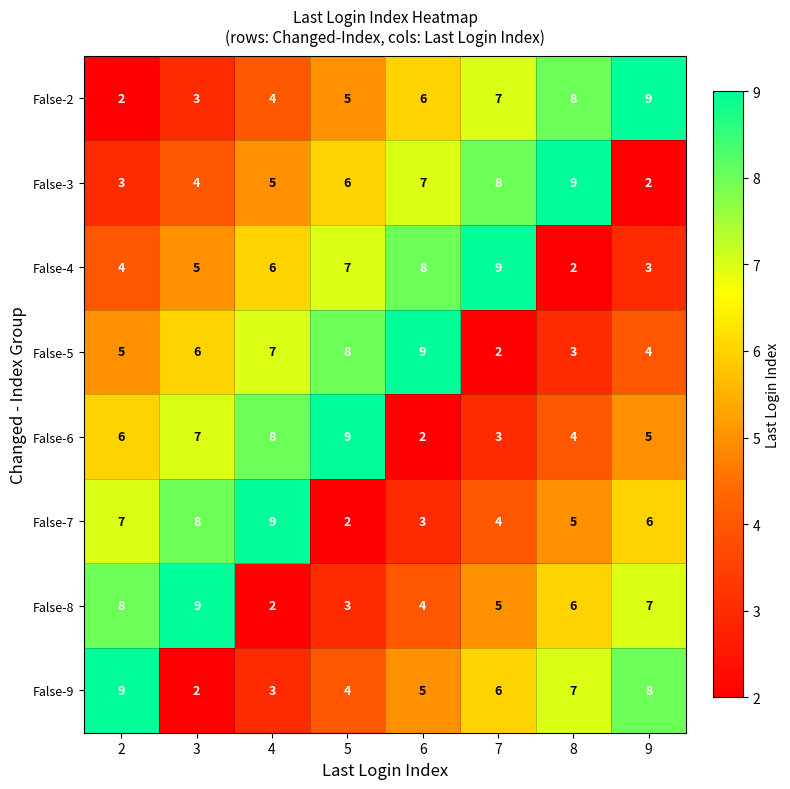

What is the difference between the second highest and minimum values in the False-5 series?

6